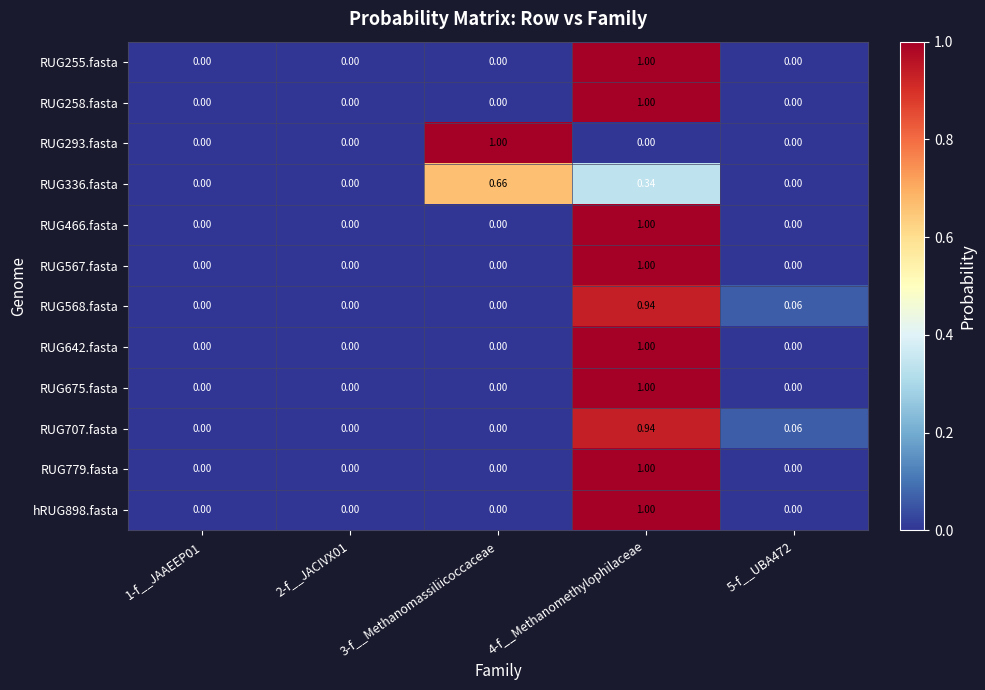

Is the value of RUG642.fasta at 3-f__Methanomassiliicoccaceae greater than the value of RUG675.fasta at 4-f__Methanomethylophilaceae?

No